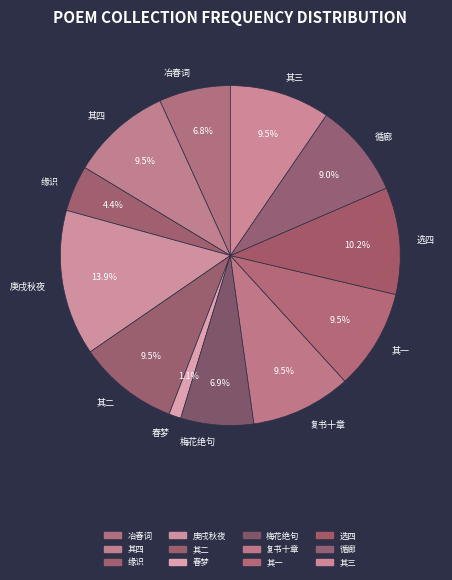

Which category has the smallest portion of the pie?

春梦